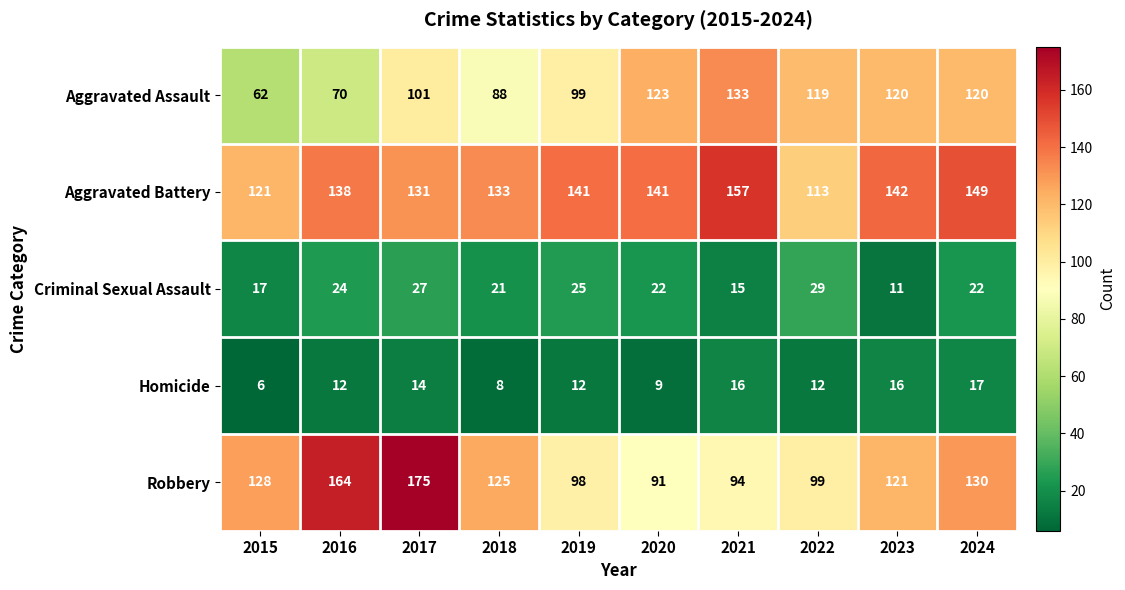

At which label does Homicide reach its peak?

2024